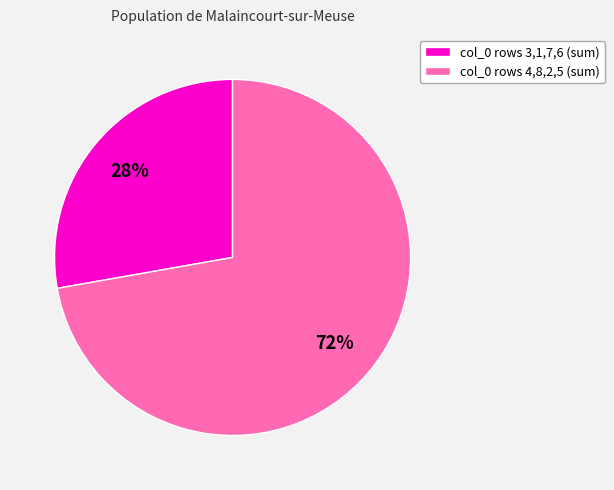

To the nearest percent, what is the difference between the largest and smallest slice percentages?

44%